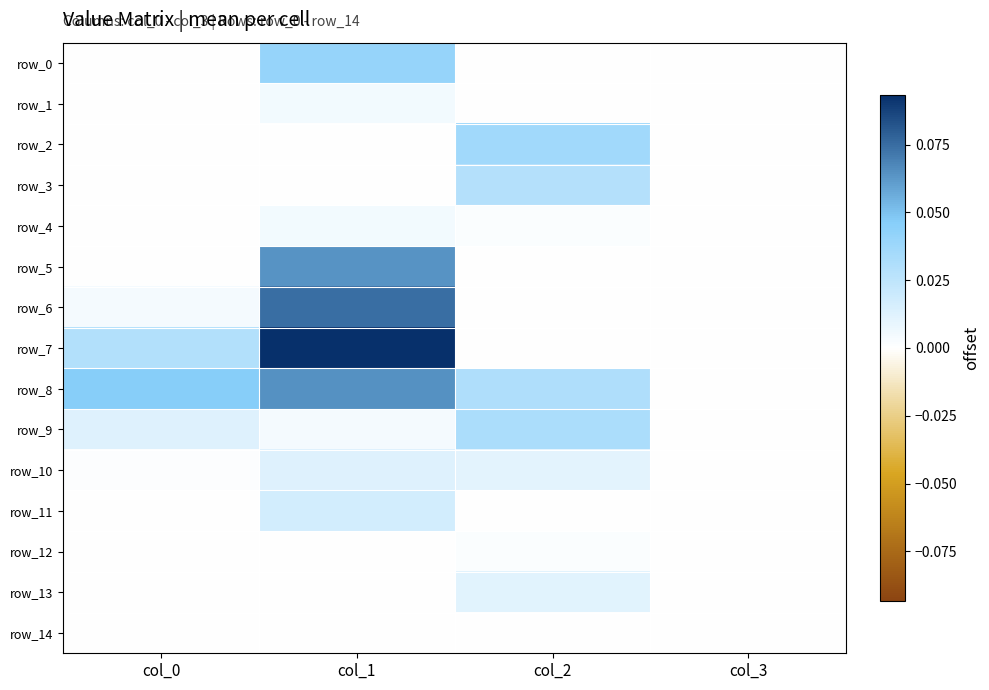

At which label does row_10 reach its minimum?

col_3